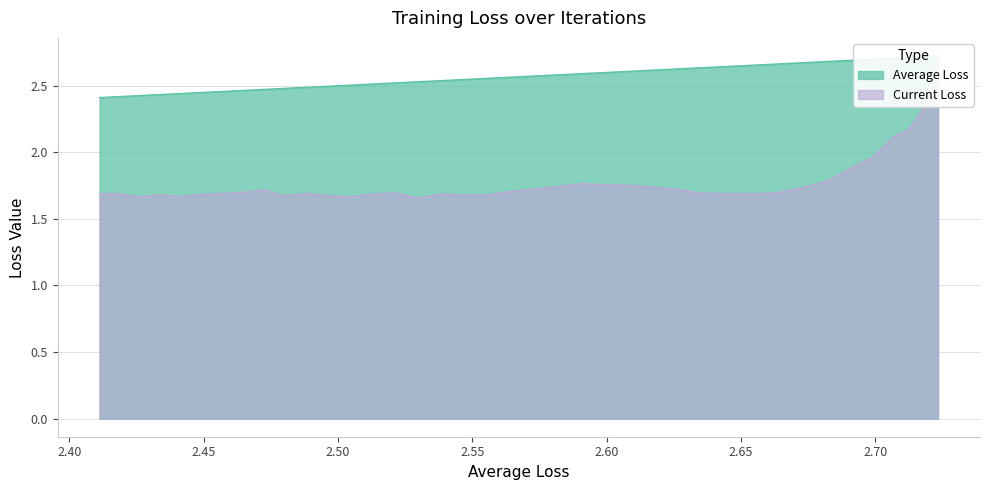

Which series has the widest spread of values?

Current Loss